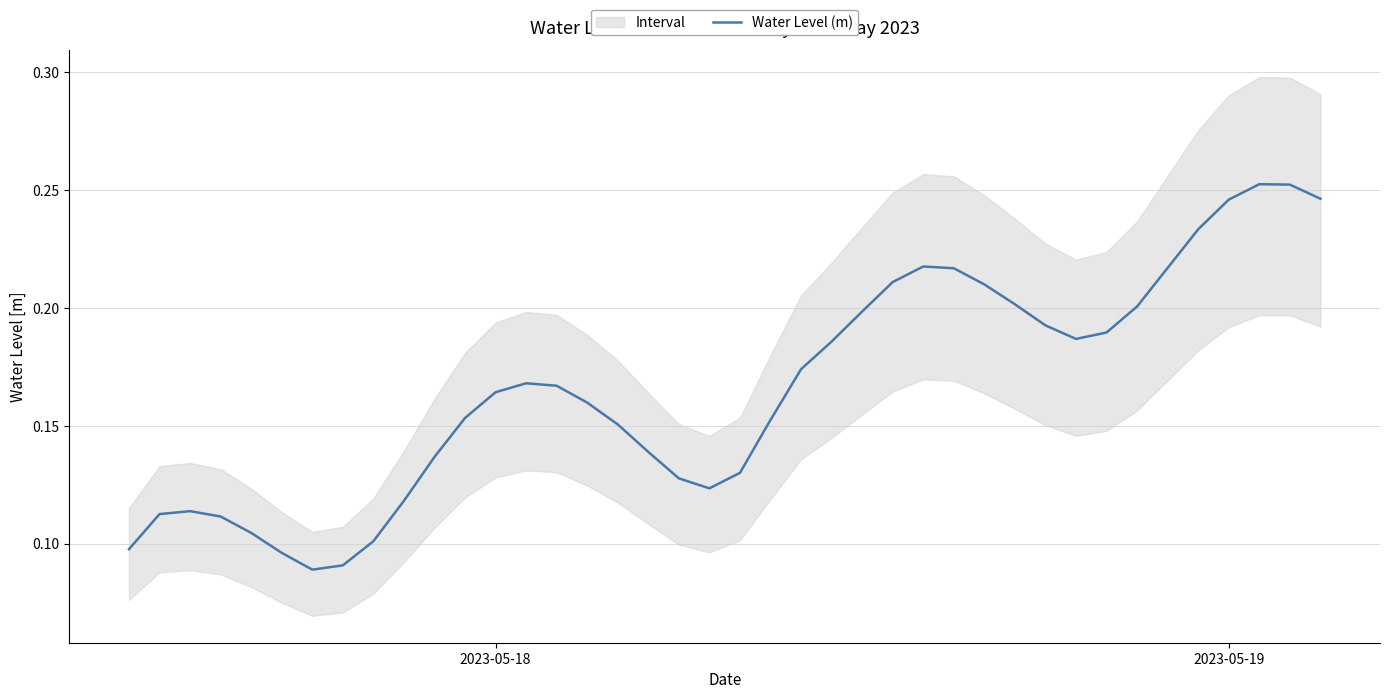

Is it true that the value at 32 is 0.3?

False